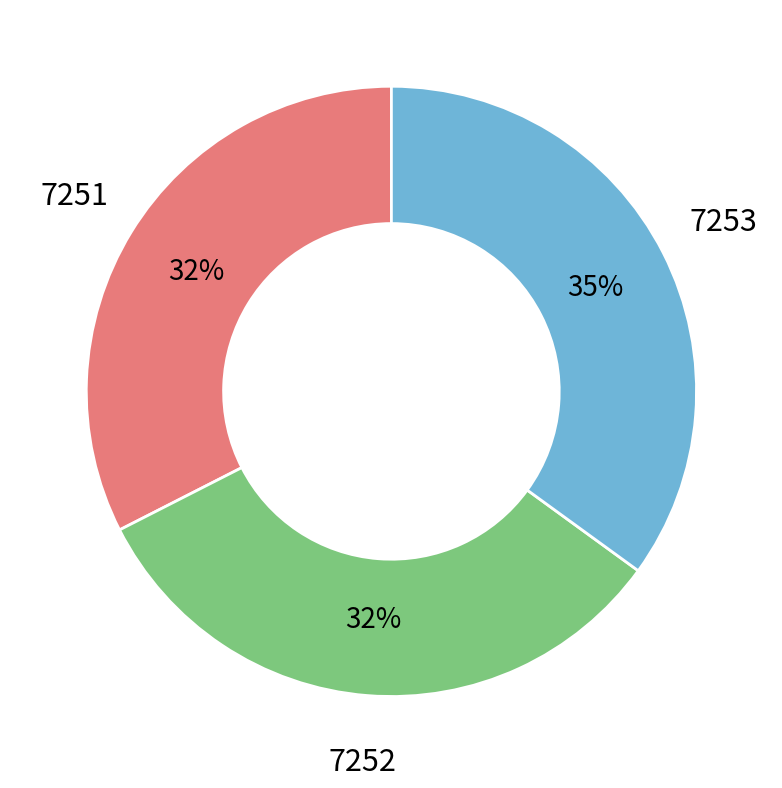

Does any single category account for the majority?

No